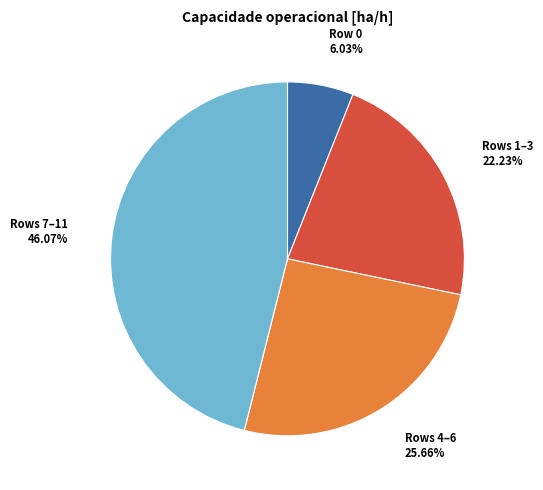

Is Rows 1–3 the majority of the pie?

No